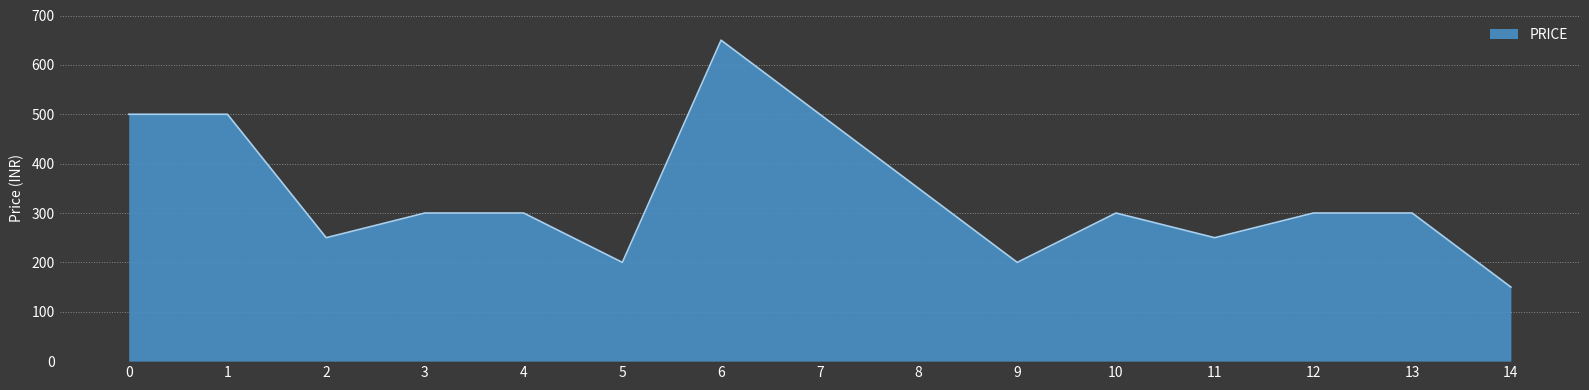

Which has a higher value, 14 or 10?

10